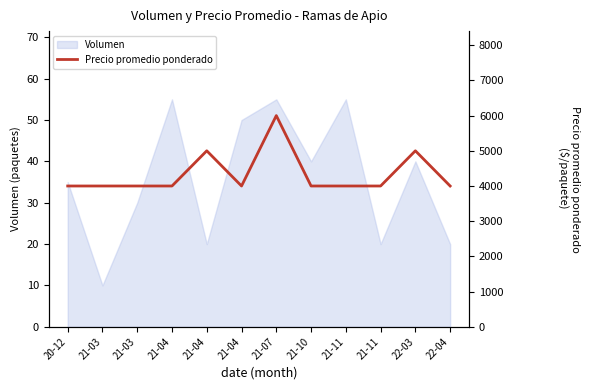

Rank the categories by value from highest to lowest.

21-07, 21-04, 22-03, 20-12, 21-03, 21-03, 21-04, 21-04, 21-10, 21-11, 21-11, 22-04